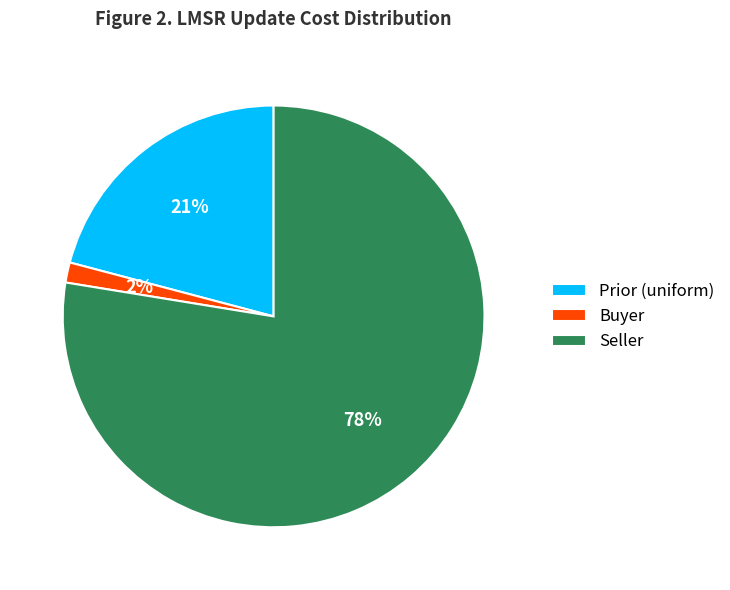

To the nearest percent, what is the difference between the Prior (uniform) and Buyer slice percentages?

19%